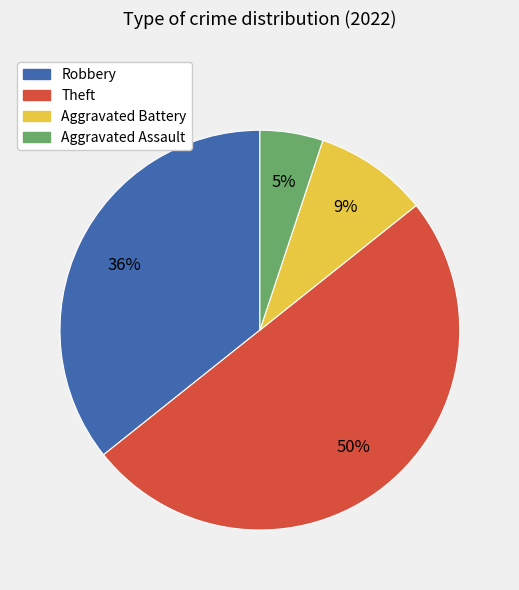

Which category has the biggest portion of the pie?

Theft